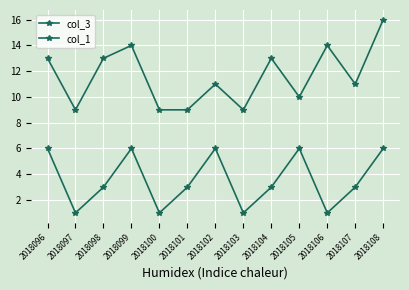

Rank the series by their maximum value, from lowest to highest.

col_1, col_3